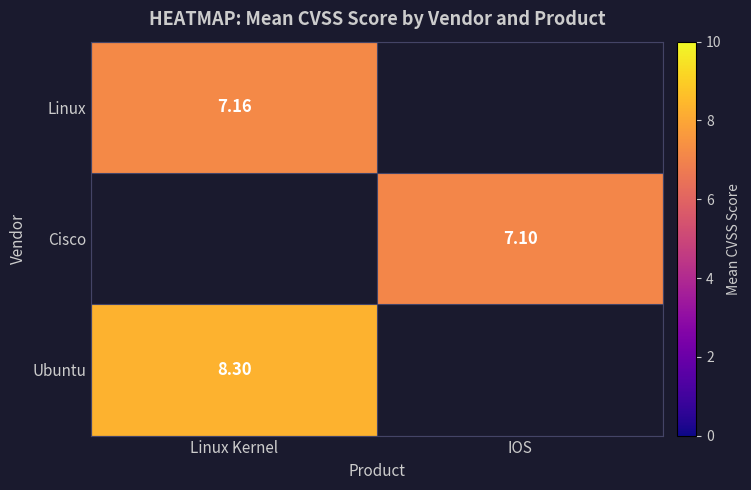

At how many categories does at least one series exceed 7?

2